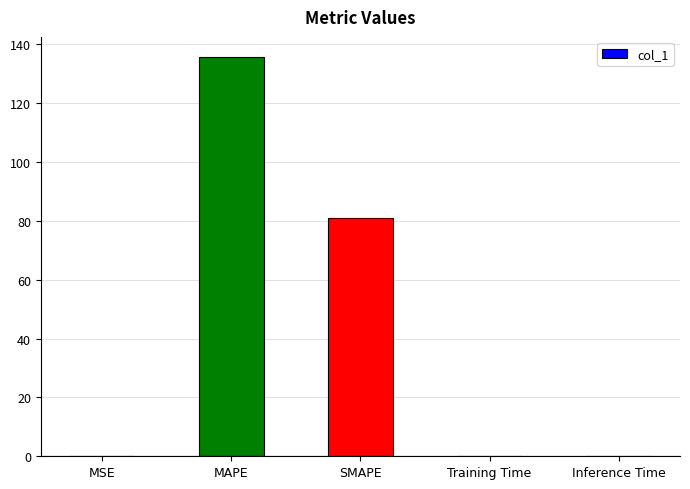

Is it true that the value at MAPE is 205.5?

False